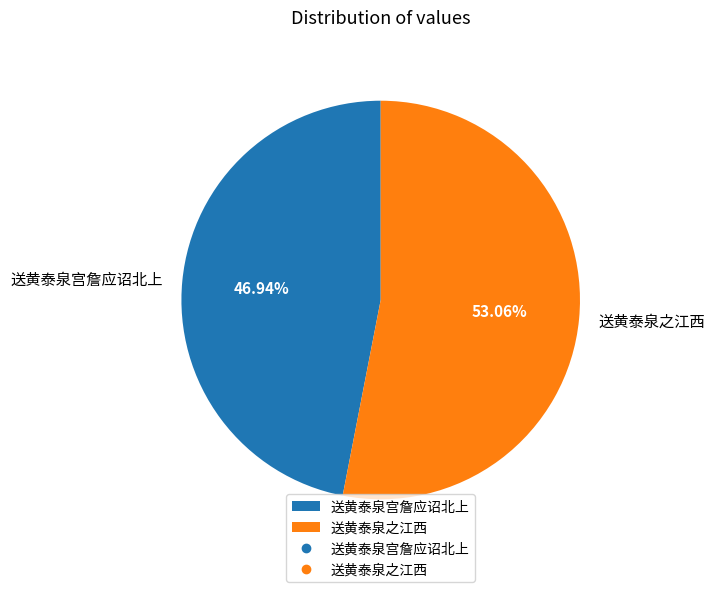

What percentage is the 送黄泰泉之江西 slice, to the nearest percent?

53%